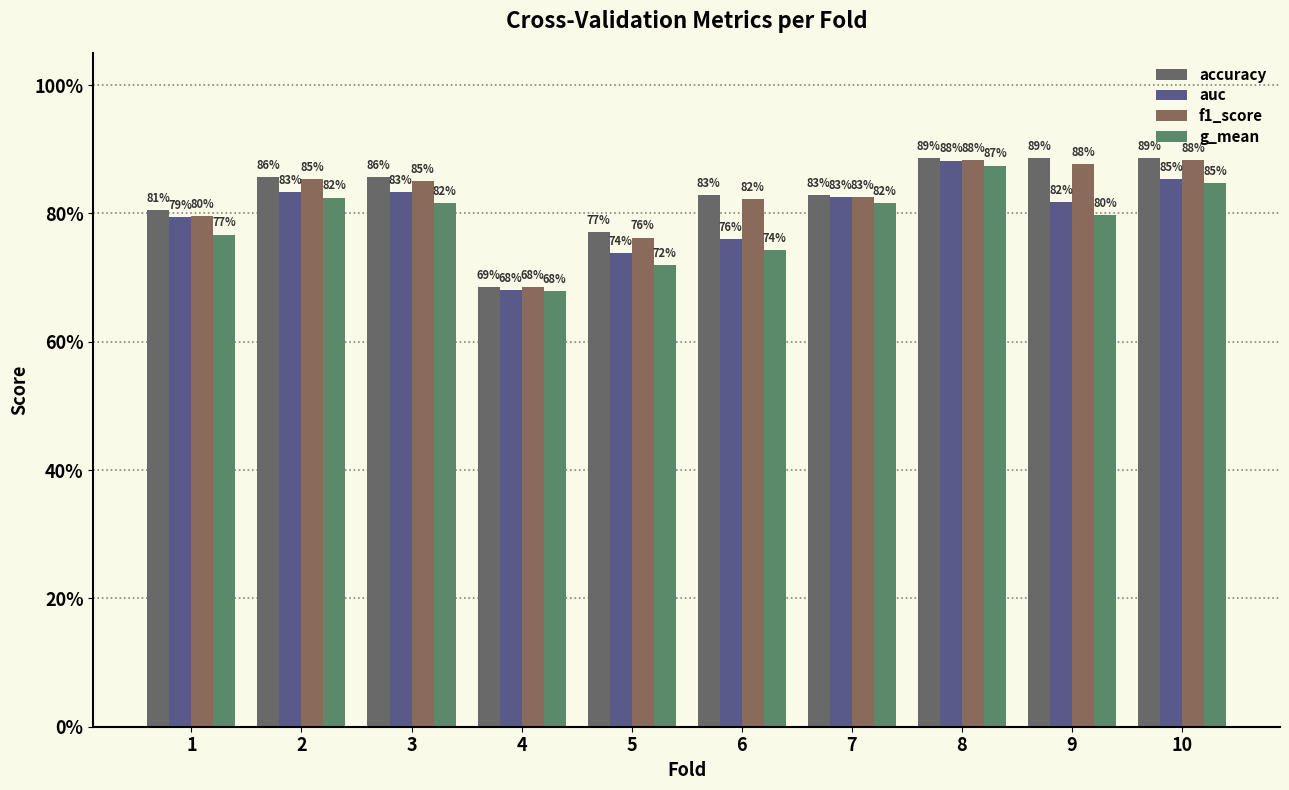

Read the accuracy value at 5.

0.8